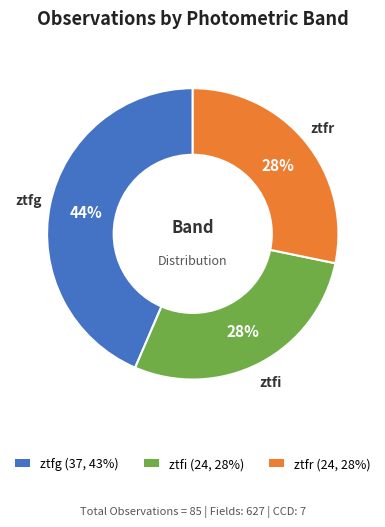

Do ztfi and ztfr together represent more than half of the pie?

Yes